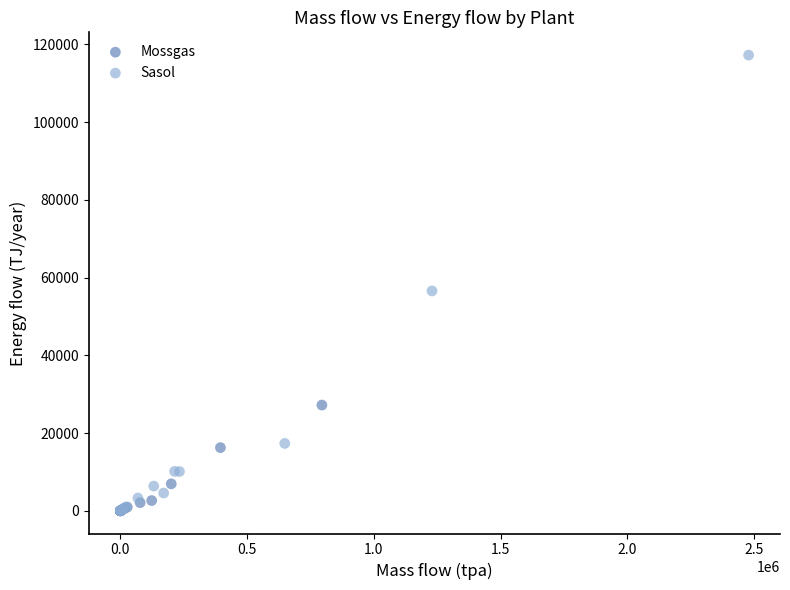

Which series has the largest Y range (max minus min)?

Sasol